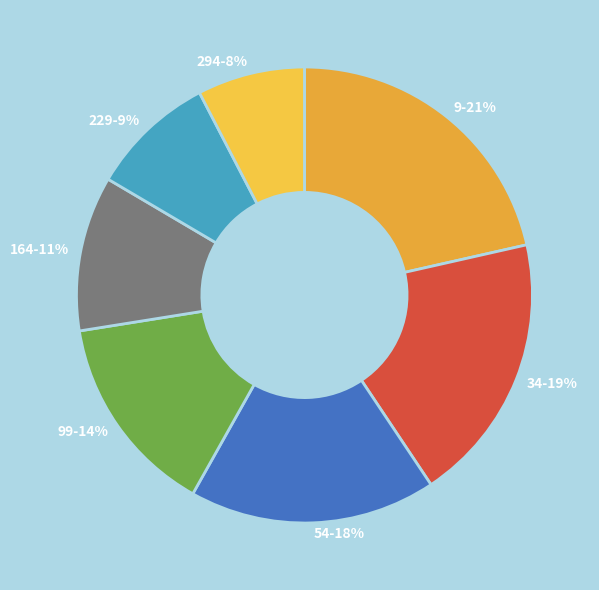

Count the number of slices in the pie.

7